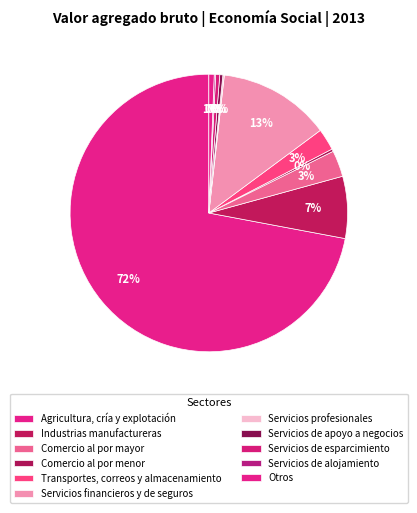

What is the total percentage of Comercio al por menor and Servicios de alojamiento?

0.4%